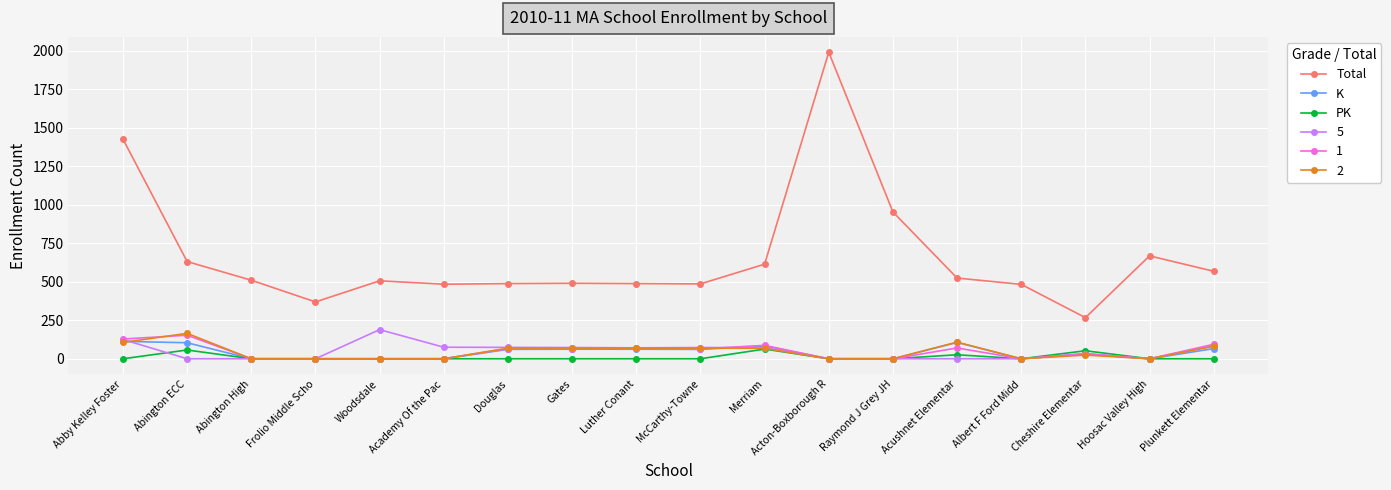

The value of 1 at Academy Of the Pac is 0. True or false?

True